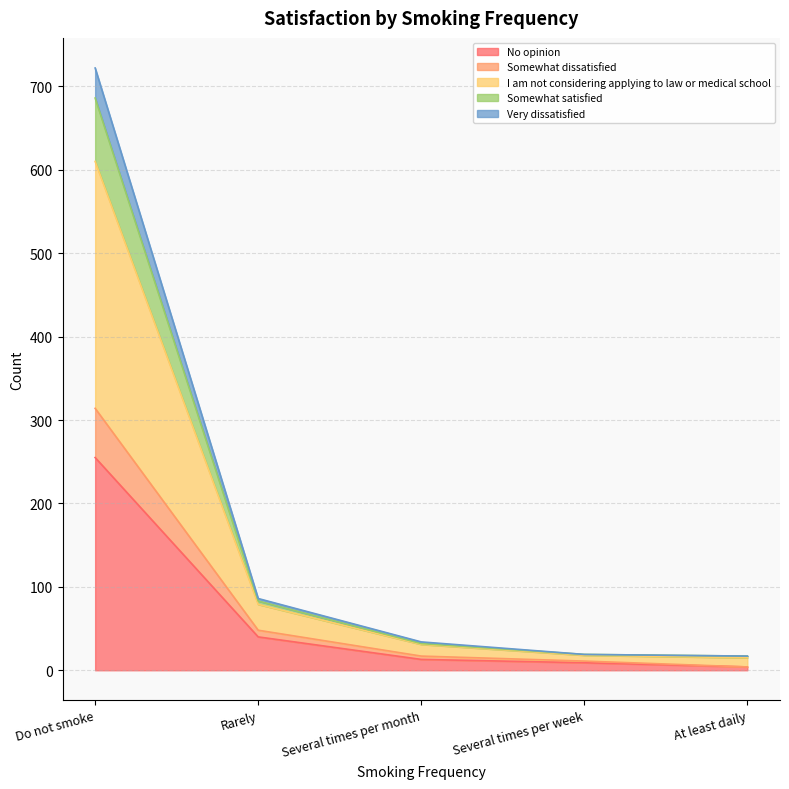

What is the value of the No opinion point at the 3rd from the left?

13